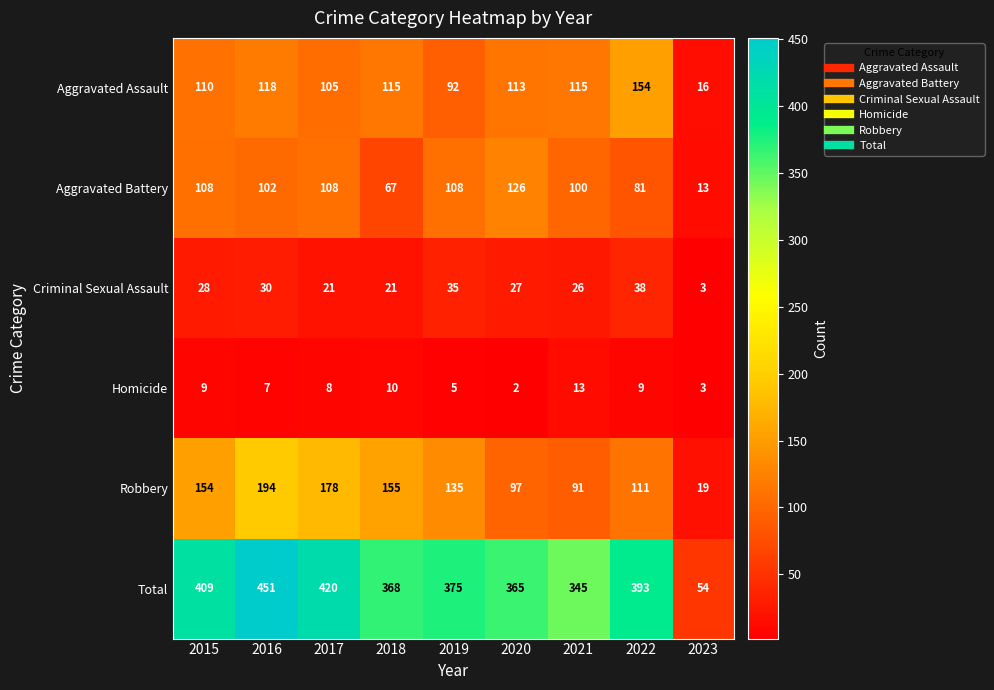

At which category is the sum across all series the highest?

2016